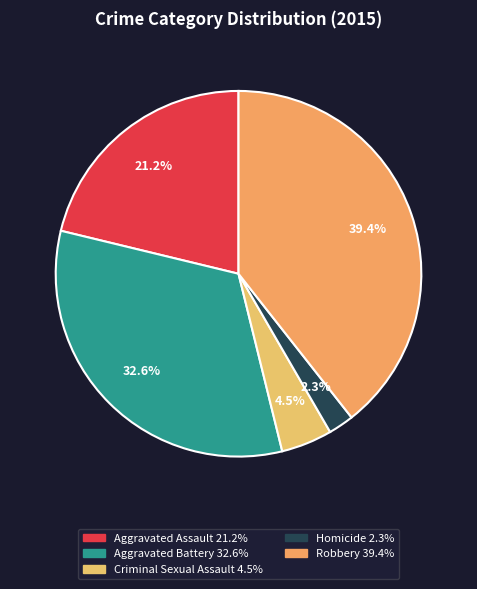

To the nearest percent, what portion does Aggravated Assault represent?

21%